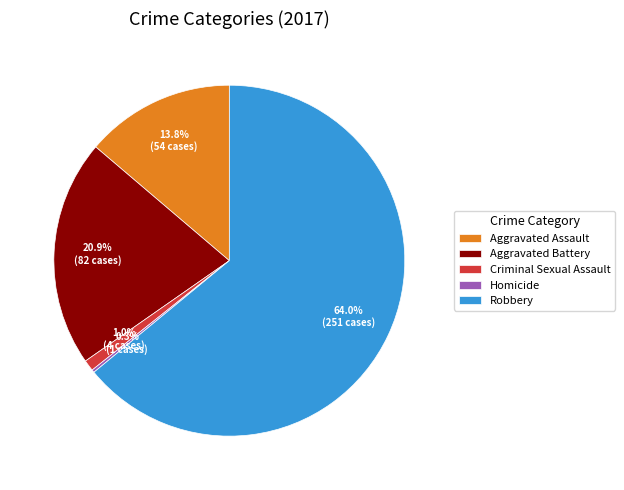

Is the sum of Aggravated Battery and Robbery greater than half?

Yes